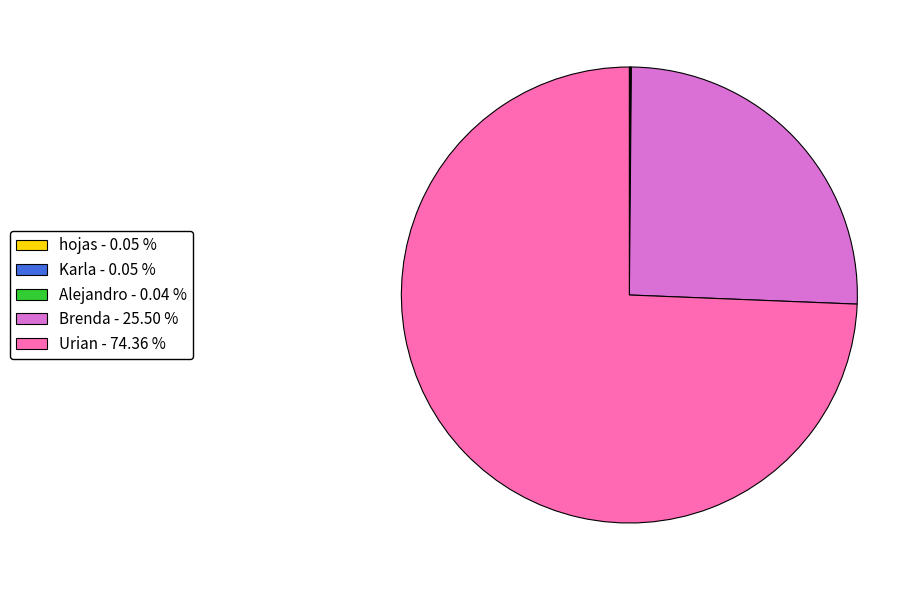

Is Urian - 74.36 % the majority of the pie?

Yes